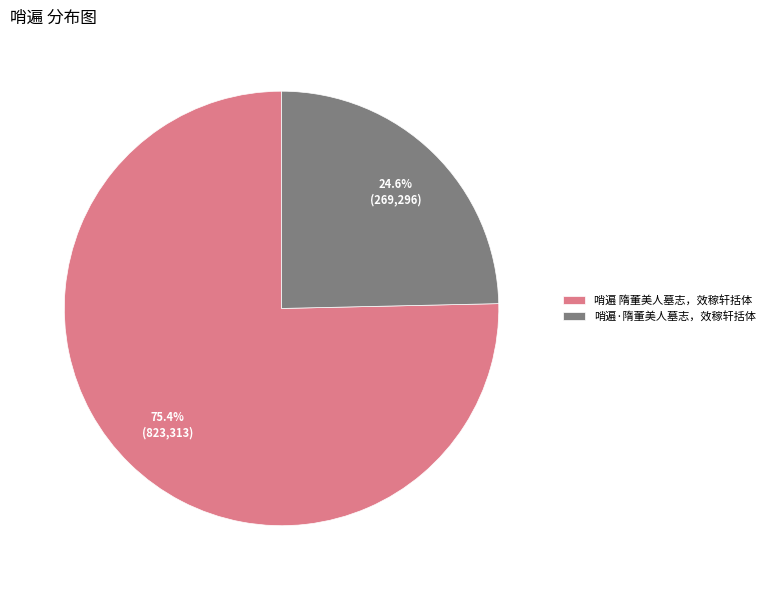

What is the total percentage of 哨遍·隋董美人墓志，效稼轩括体 and 哨遍 隋董美人墓志，效稼轩括体?

100.0%